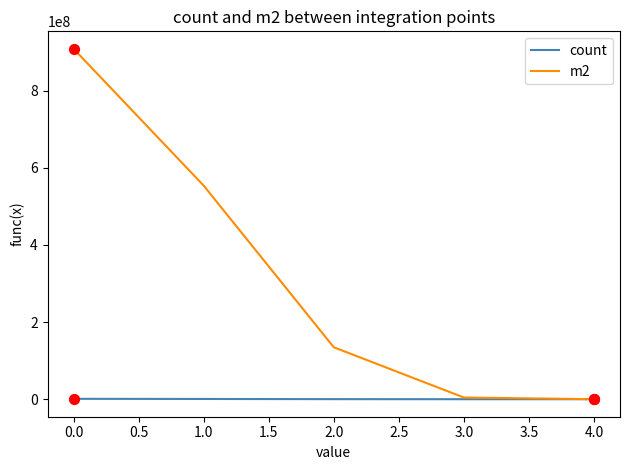

List the series in order of their peak value, highest first.

m2, count